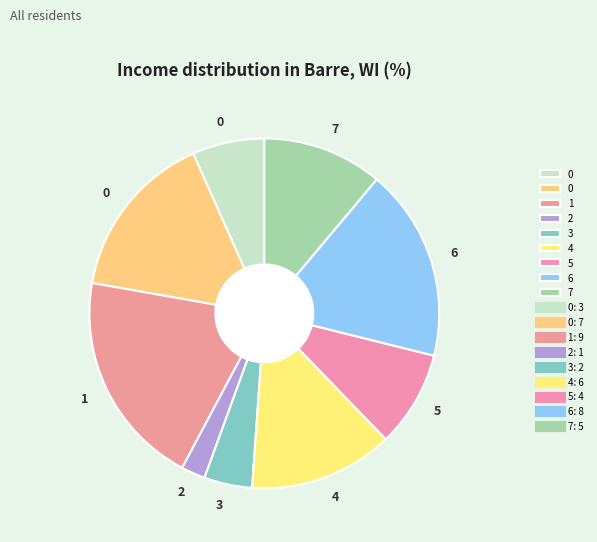

How many segments does this pie chart have?

9